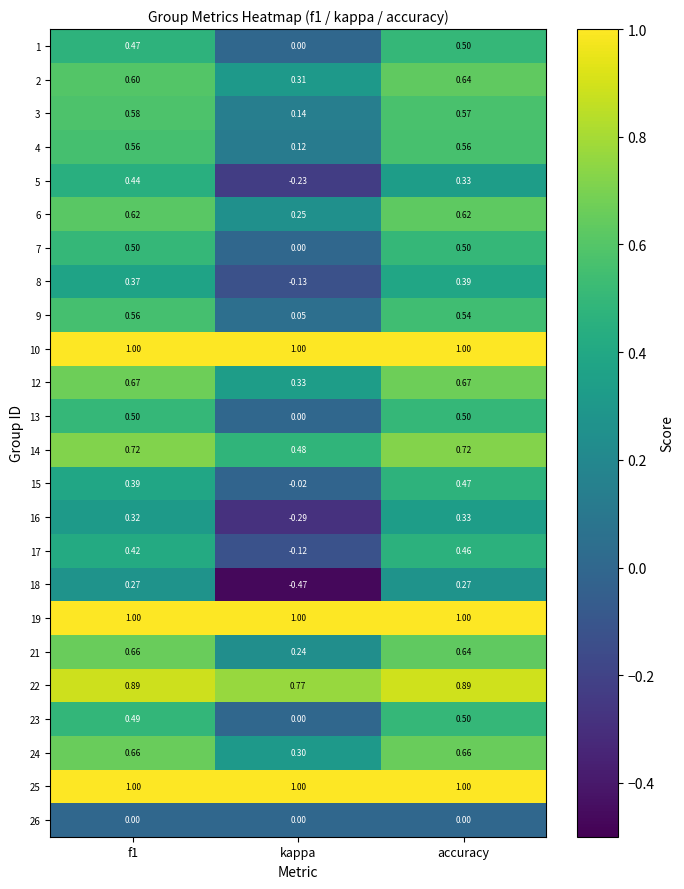

Where is 5 nearest to the value 0?

kappa